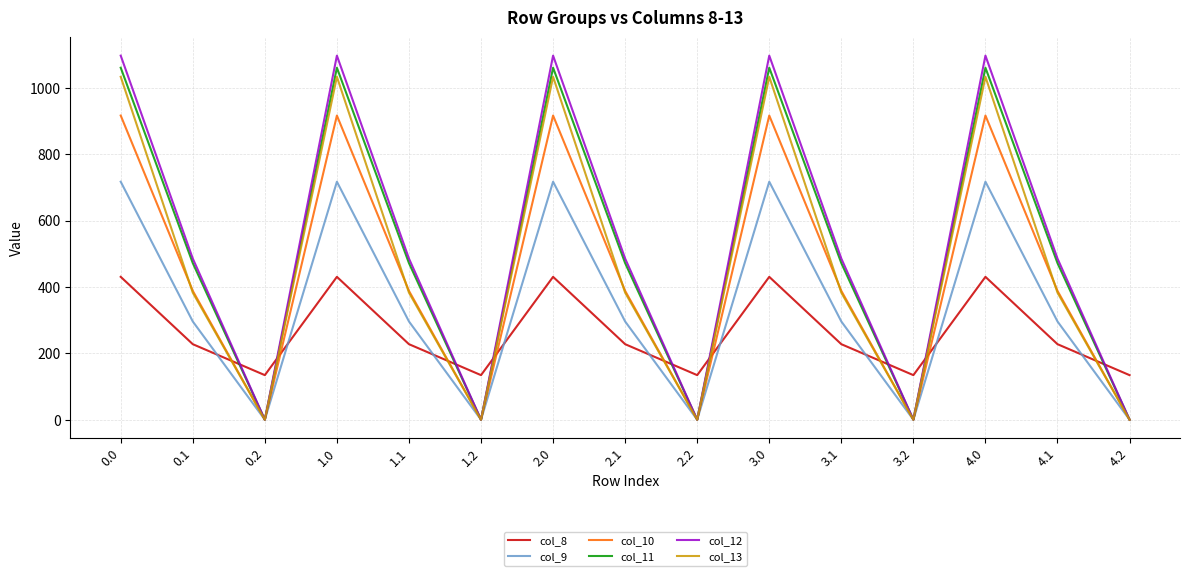

What is the lowest value of the col_8 series?

134.2